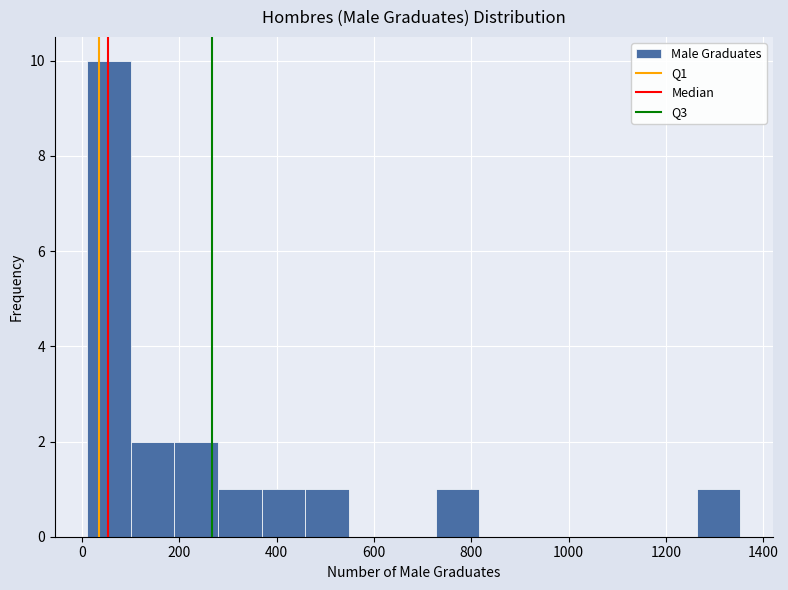

Reading left to right, transcribe this chart: for each bar, give the range it covers on the x-axis and its height. Neither the bar edges nor the heights are printed on the chart, so give them approximately, as read against the axes.

20 to 100: 10
100 to 180: 2
180 to 280: 2
280 to 360: 1
360 to 460: 1
460 to 540: 1
540 to 640: 0
640 to 720: 0
720 to 820: 1
820 to 900: 0
900 to 1000: 0
1000 to 1080: 0
1080 to 1180: 0
1180 to 1260: 0
1260 to 1360: 1